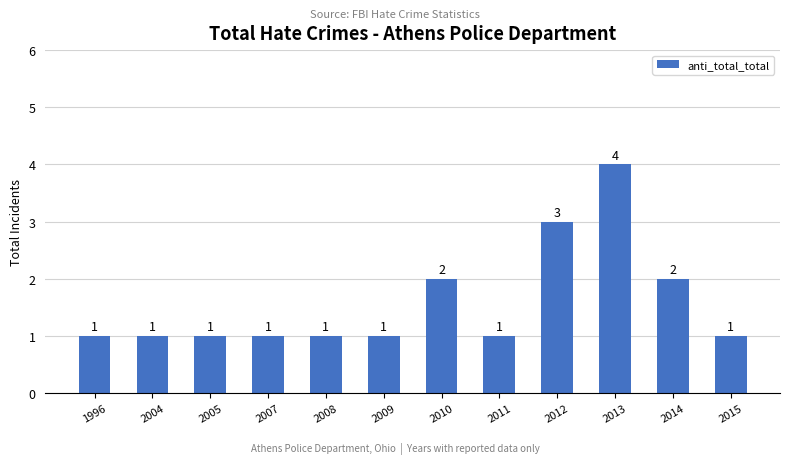

Approximately how many times larger is the value at 2013 compared to 2007?

4.0